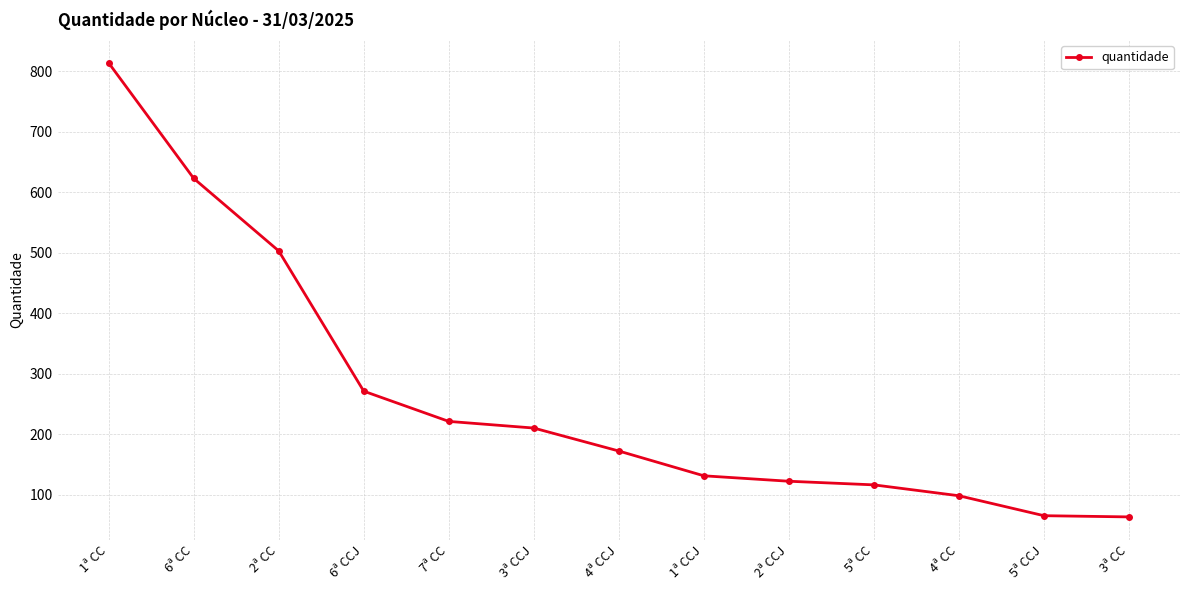

How many lines are shown in the chart?

1